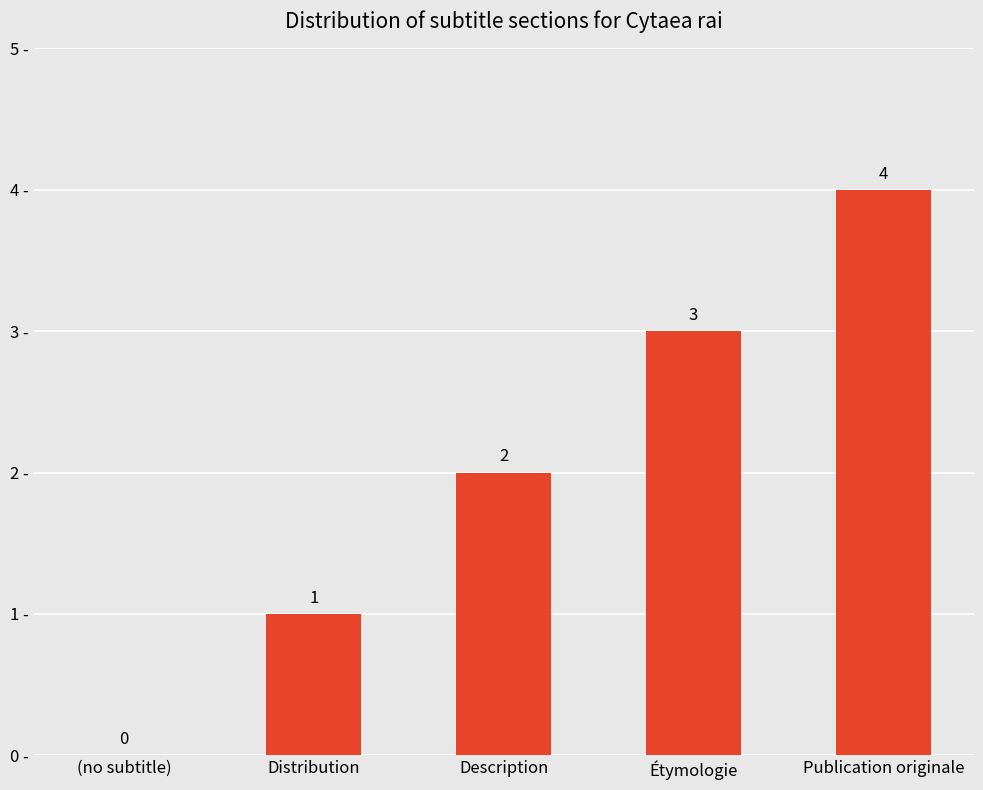

Are the bars horizontal?

No